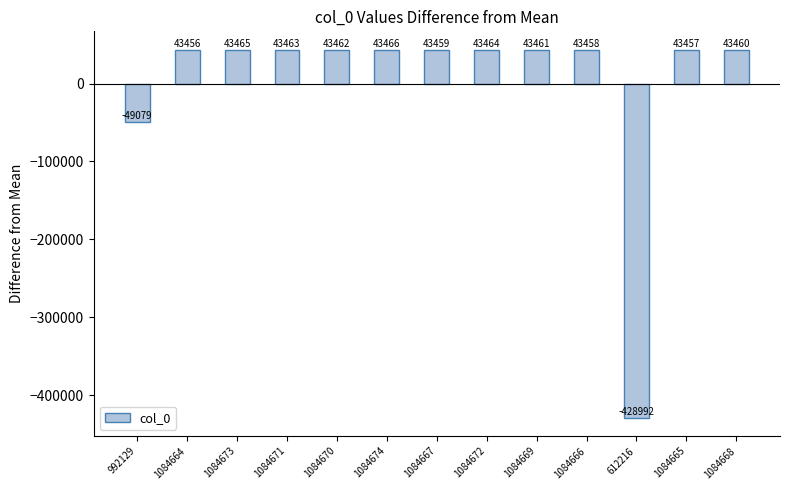

What is the difference between the maximum and minimum values?

472458